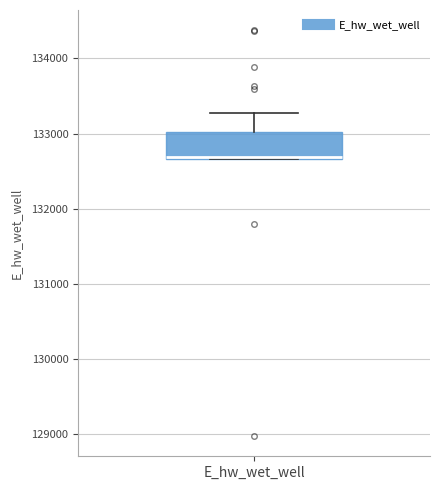

Where does the upper whisker of the box for E_hw_wet_well end on the y-axis? The values are not printed on the chart, so give them approximately, as read against the axis.

133300